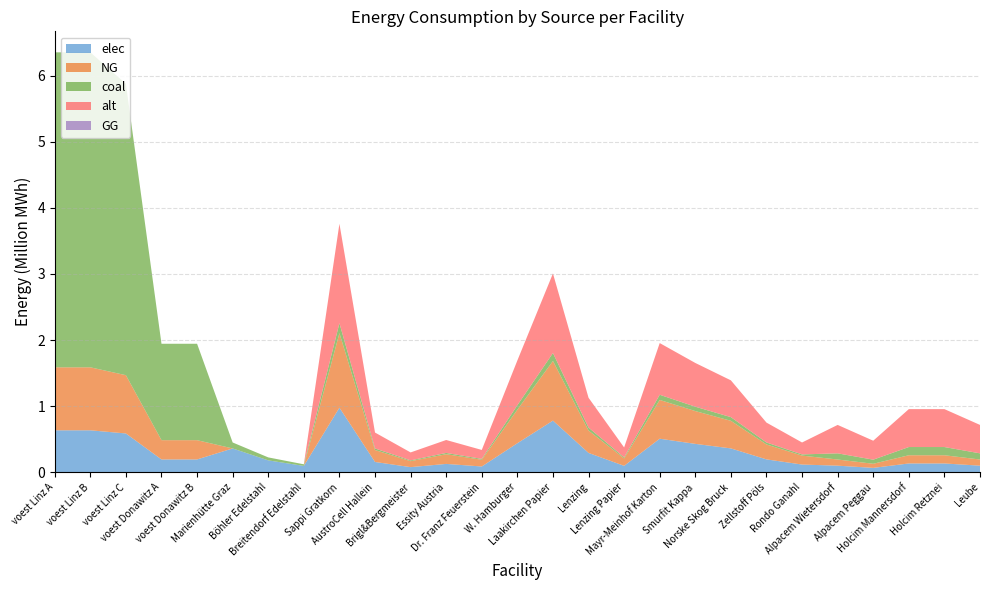

Reading right to left, extract all data points from this chart.

elec: Leube=100333.3	Holcim Retznei=133777.8	Holcim Mannersdorf=133777.8	Alpacem Peggau=66888.9	Alpacem Wietersdorf=100333.3	Rondo Ganahl=117260.0	Zellstoff Pöls=195433.3	Norske Skog Bruck=361551.7	Smurfit Kappa=429953.3	Mayr-Meinhof Karton=508126.7	Lenzing Papier=97716.7	Lenzing=293150.0	Laakirchen Papier=781733.3	W. Hamburger=439725.0	Dr. Franz Feuerstein=87945.0	Essity Austria=127031.7	Brigl&Bergmeister=78173.3	AustroCell Hallein=156346.7	Sappi Gratkorn=977166.7	Breitendorf Edelstahl=96800.0	Böhler Edelstahl=180400.0	Marienhütte Graz=360800.0	voest Donawitz B=194392.6	voest Donawitz A=194392.6	voest Linz C=587464.1	voest Linz B=635096.3	voest Linz A=635096.3
NG: Leube=93166.7	Holcim Retznei=124222.2	Holcim Mannersdorf=124222.2	Alpacem Peggau=62111.1	Alpacem Wietersdorf=93166.7	Rondo Ganahl=135300.0	Zellstoff Pöls=225500.0	Norske Skog Bruck=417175.0	Smurfit Kappa=496100.0	Mayr-Meinhof Karton=586300.0	Lenzing Papier=112750.0	Lenzing=338250.0	Laakirchen Papier=902000.0	W. Hamburger=507375.0	Dr. Franz Feuerstein=101475.0	Essity Austria=146575.0	Brigl&Bergmeister=90200.0	AustroCell Hallein=180400.0	Sappi Gratkorn=1127500.0	Breitendorf Edelstahl=0.0	Böhler Edelstahl=0.0	Marienhütte Graz=0.0	voest Donawitz B=291588.9	voest Donawitz A=291588.9	voest Linz C=881196.1	voest Linz B=952644.4	voest Linz A=952644.4
coal: Leube=93166.7	Holcim Retznei=124222.2	Holcim Mannersdorf=124222.2	Alpacem Peggau=62111.1	Alpacem Wietersdorf=93166.7	Rondo Ganahl=18040.0	Zellstoff Pöls=30066.7	Norske Skog Bruck=55623.3	Smurfit Kappa=66146.7	Mayr-Meinhof Karton=78173.3	Lenzing Papier=15033.3	Lenzing=45100.0	Laakirchen Papier=120266.7	W. Hamburger=67650.0	Dr. Franz Feuerstein=13530.0	Essity Austria=19543.3	Brigl&Bergmeister=12026.7	AustroCell Hallein=24053.3	Sappi Gratkorn=150333.3	Breitendorf Edelstahl=24200.0	Böhler Edelstahl=45100.0	Marienhütte Graz=90200.0	voest Donawitz B=1457944.4	voest Donawitz A=1457944.4	voest Linz C=4405980.6	voest Linz B=4763222.2	voest Linz A=4763222.2
alt: Leube=430000.0	Holcim Retznei=573333.3	Holcim Mannersdorf=573333.3	Alpacem Peggau=286666.7	Alpacem Wietersdorf=430000.0	Rondo Ganahl=180400.0	Zellstoff Pöls=300666.7	Norske Skog Bruck=556233.3	Smurfit Kappa=661466.7	Mayr-Meinhof Karton=781733.3	Lenzing Papier=150333.3	Lenzing=451000.0	Laakirchen Papier=1202666.7	W. Hamburger=676500.0	Dr. Franz Feuerstein=135300.0	Essity Austria=195433.3	Brigl&Bergmeister=120266.7	AustroCell Hallein=240533.3	Sappi Gratkorn=1503333.3	Breitendorf Edelstahl=0.0	Böhler Edelstahl=0.0	Marienhütte Graz=0.0	voest Donawitz B=0.0	voest Donawitz A=0.0	voest Linz C=0.0	voest Linz B=0.0	voest Linz A=0.0
GG: Leube=0.0	Holcim Retznei=0.0	Holcim Mannersdorf=0.0	Alpacem Peggau=0.0	Alpacem Wietersdorf=0.0	Rondo Ganahl=0.0	Zellstoff Pöls=0.0	Norske Skog Bruck=0.0	Smurfit Kappa=0.0	Mayr-Meinhof Karton=0.0	Lenzing Papier=0.0	Lenzing=0.0	Laakirchen Papier=0.0	W. Hamburger=0.0	Dr. Franz Feuerstein=0.0	Essity Austria=0.0	Brigl&Bergmeister=0.0	AustroCell Hallein=0.0	Sappi Gratkorn=0.0	Breitendorf Edelstahl=0.0	Böhler Edelstahl=0.0	Marienhütte Graz=0.0	voest Donawitz B=0.0	voest Donawitz A=0.0	voest Linz C=0.0	voest Linz B=0.0	voest Linz A=0.0